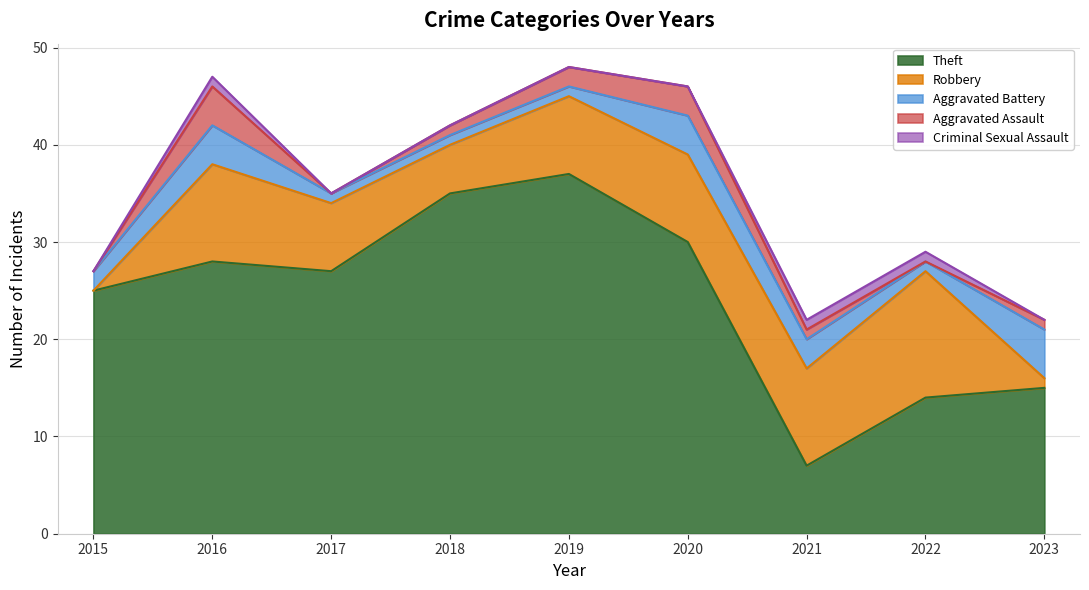

Which series has the widest spread of values?

Theft